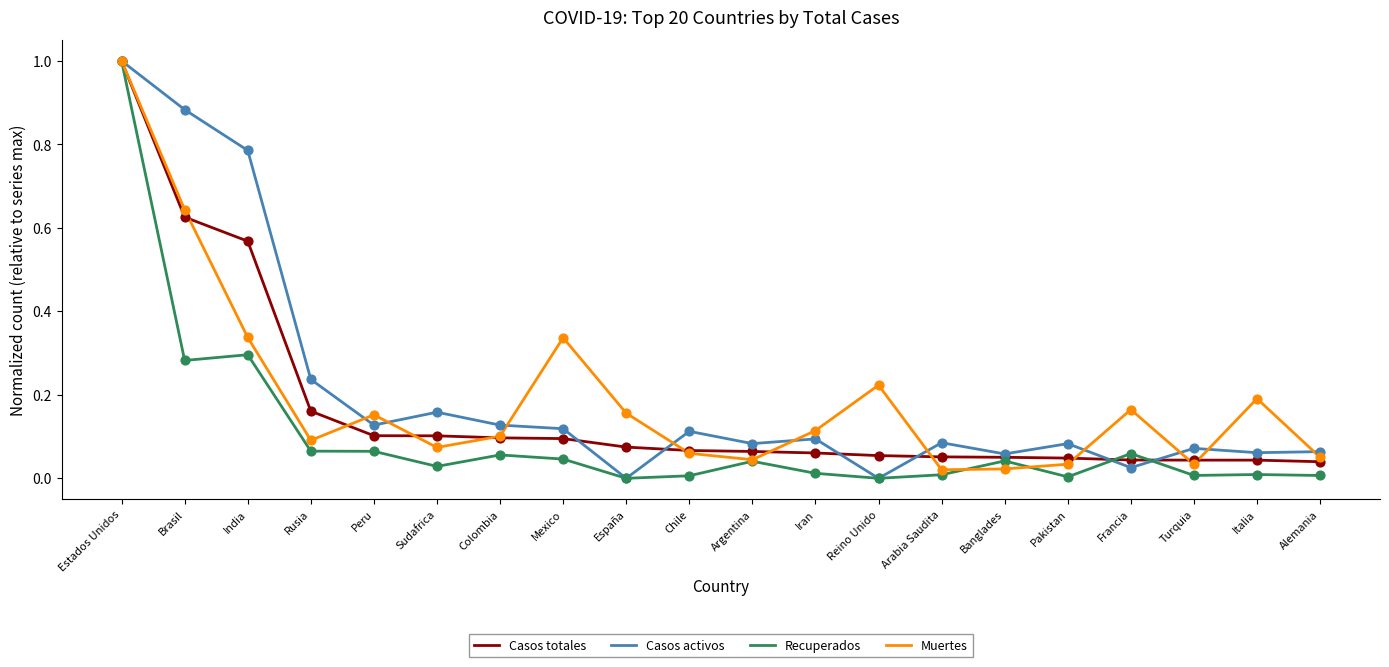

Which series changed the most between India and Reino Unido?

Casos activos